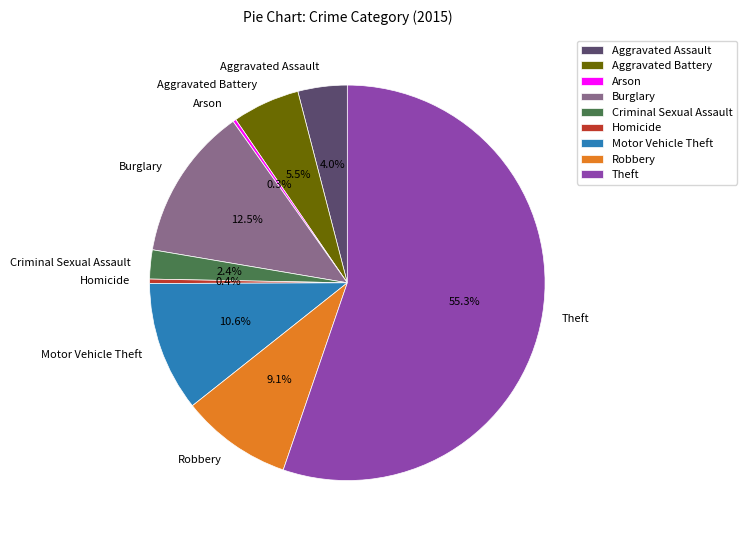

To the nearest percent, what is the difference between the largest and smallest slice percentages?

55%